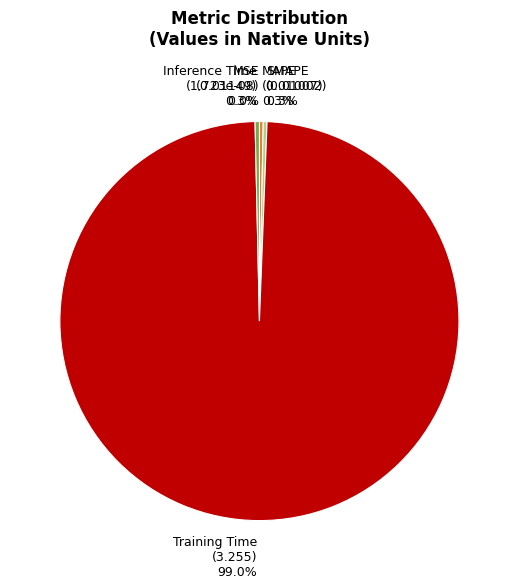

Rank the categories by value from highest to lowest.

Training Time, Inference Time, MAPE, SMAPE, MSE